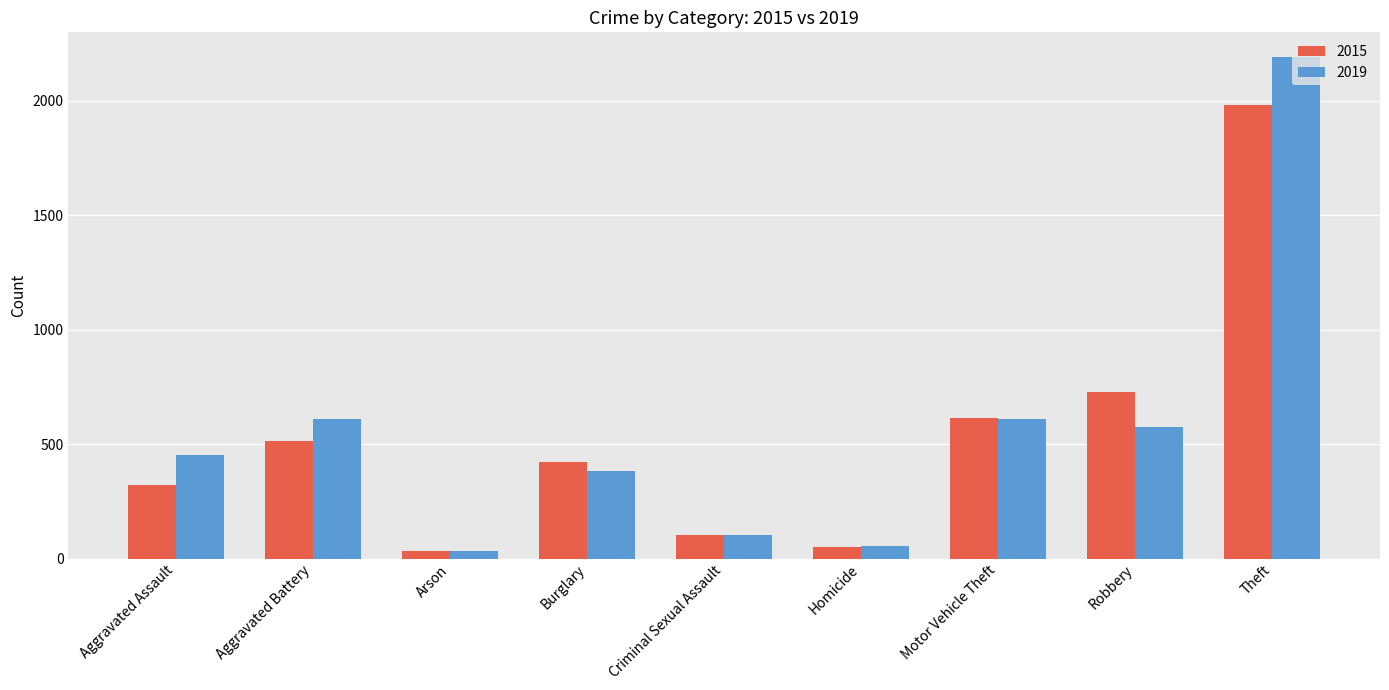

The value of 2019 at Theft is 3713. True or false?

False